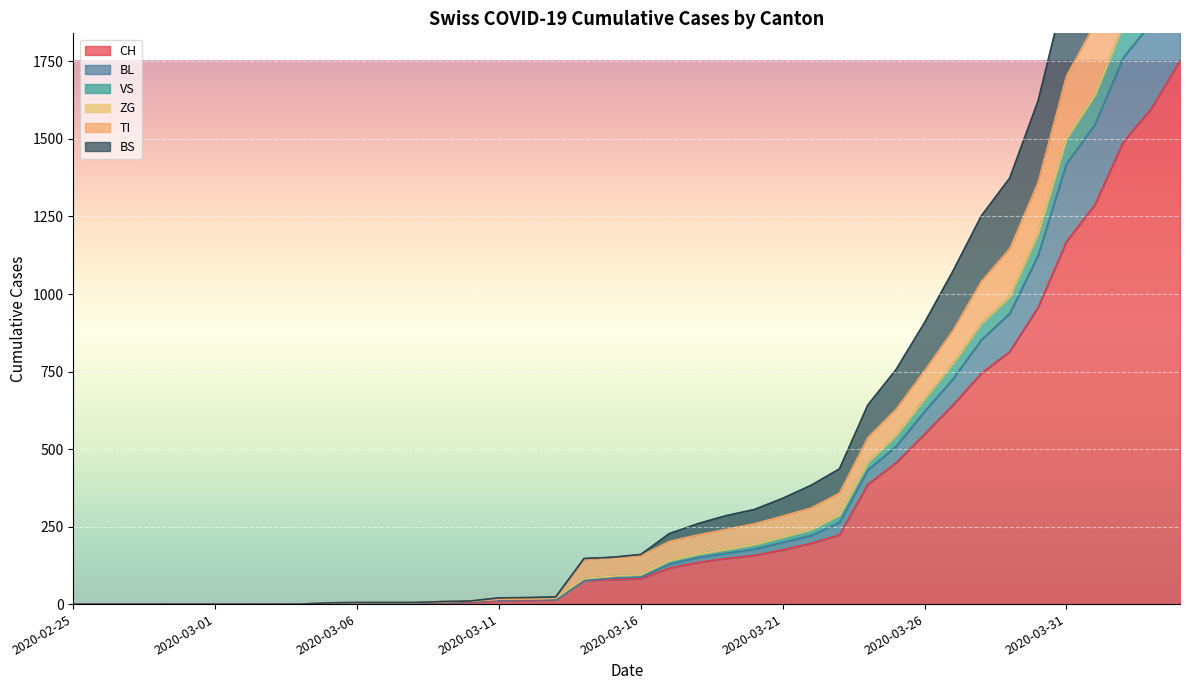

What is the difference between the VS values at 2020-04-03 and 2020-04-02?

190